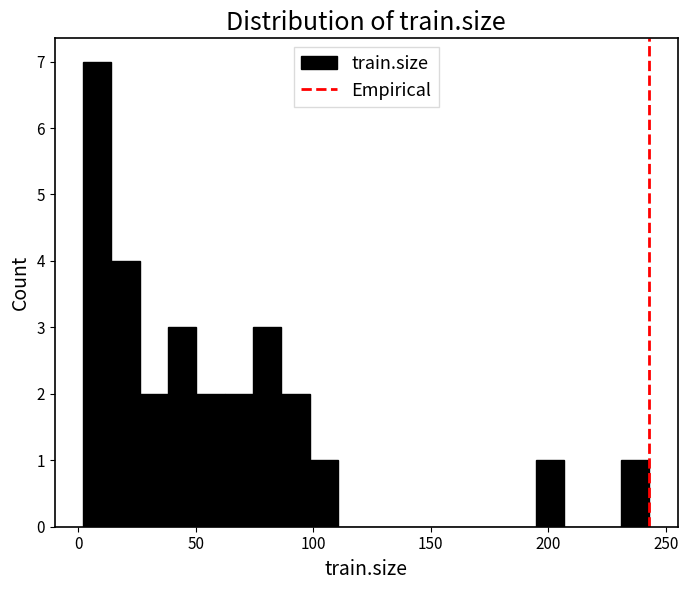

Around what value on the x-axis is the tallest bar? Give the approximate position of its centre, as read against the axis.

10